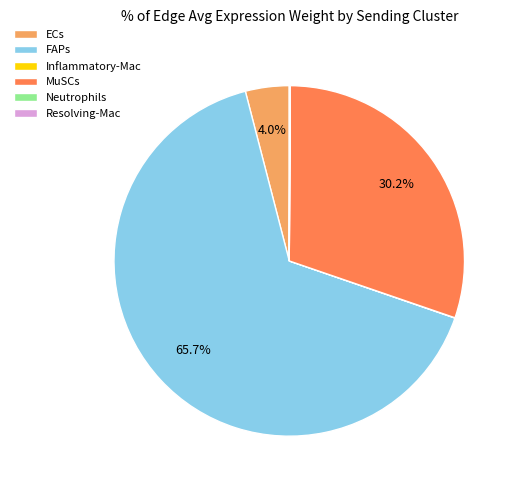

Does any single category account for the majority?

Yes